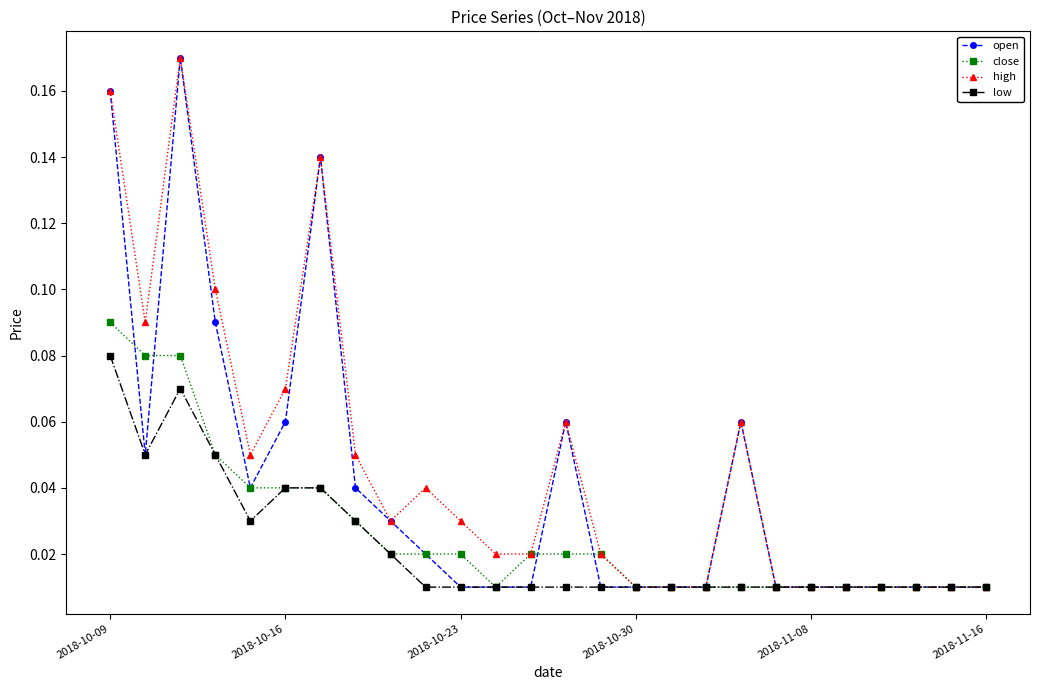

How many close values are between 0 and 1?

26